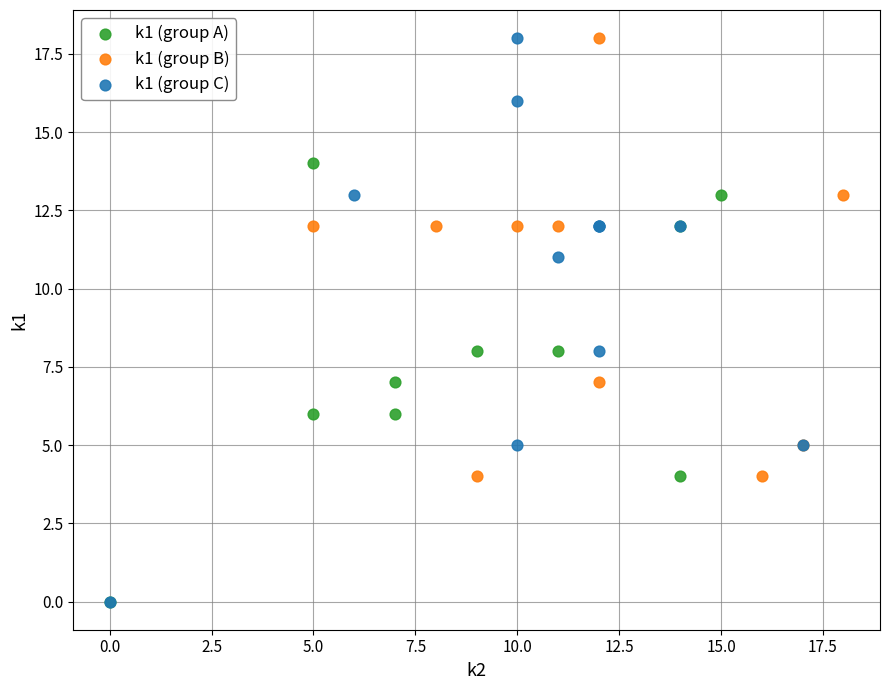

Which series has the widest spread of Y values?

k1 (group C)